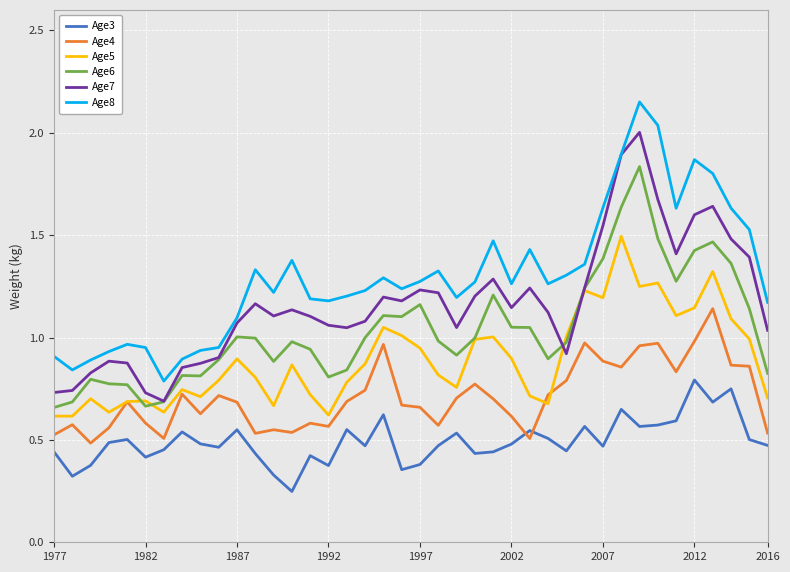

Which series has the widest spread of values?

Age8